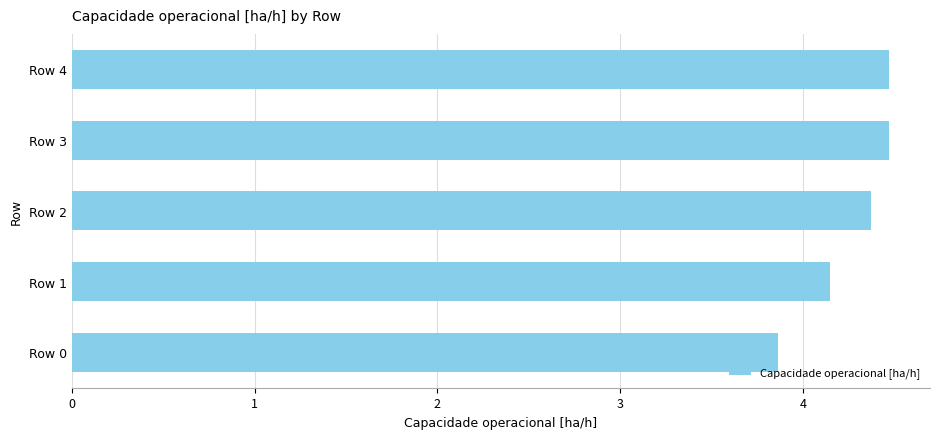

Approximately how many times larger is the value at Row 1 compared to Row 4?

0.9